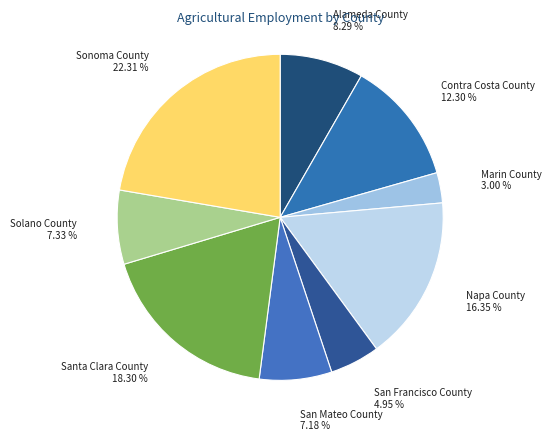

Rank the categories by value from highest to lowest.

Sonoma County, Santa Clara County, Napa County, Contra Costa County, Alameda County, Solano County, San Mateo County, San Francisco County, Marin County